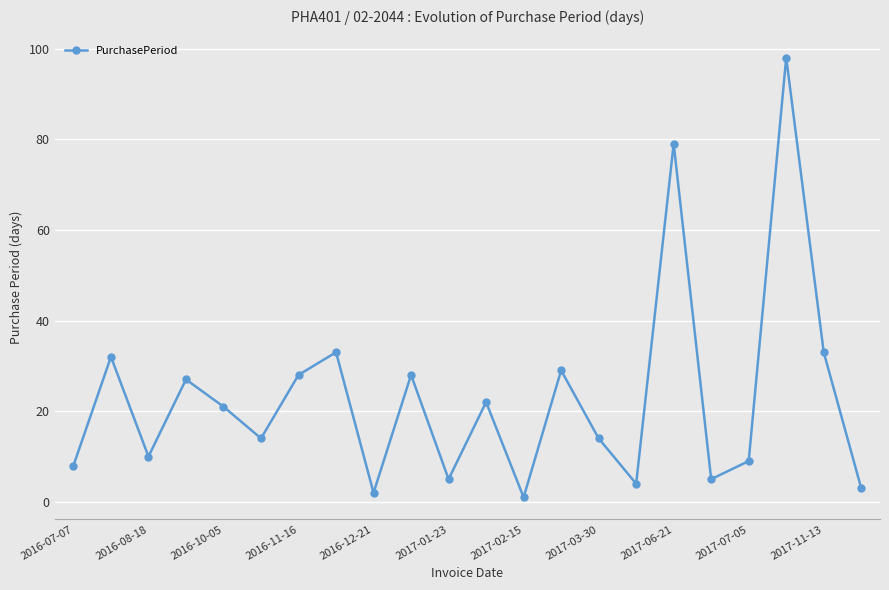

Reading right to left, transcribe all the data shown in this chart.

3	33	98	9	5	79	4	14	29	1	22	5	28	2	33	28	14	21	27	10	32	8